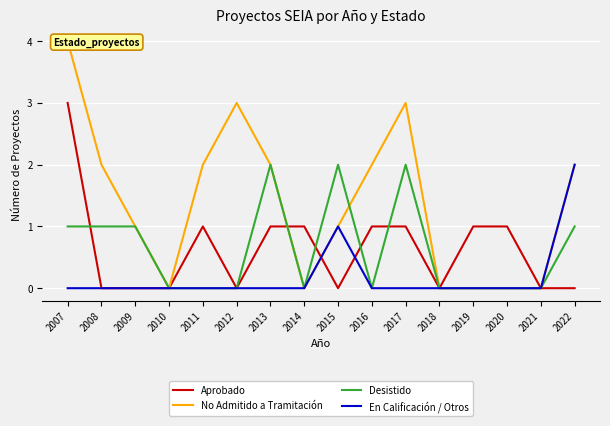

What is the difference between the highest and lowest values at 2012?

3